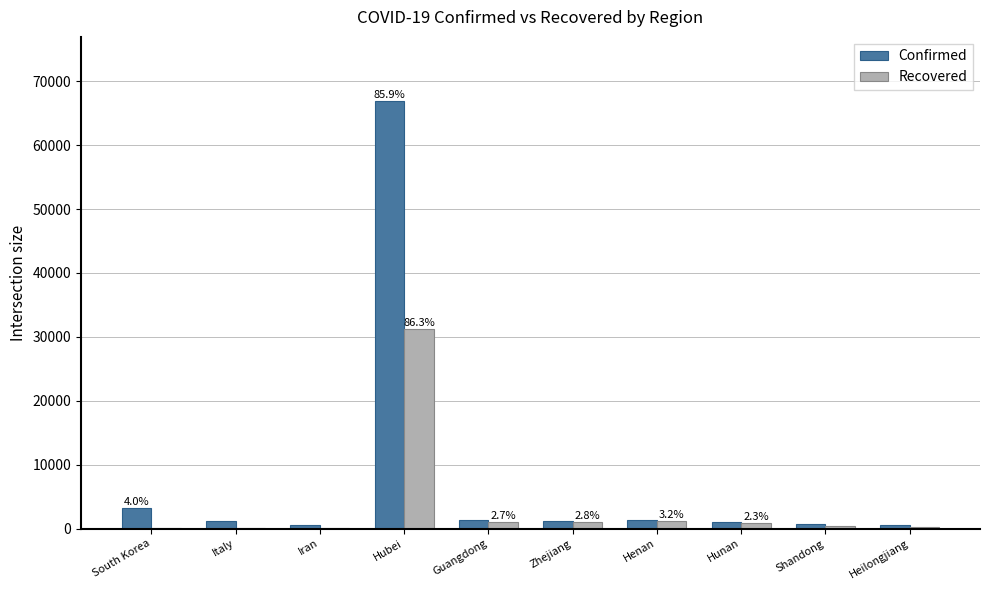

What is the greatest value displayed?

66907